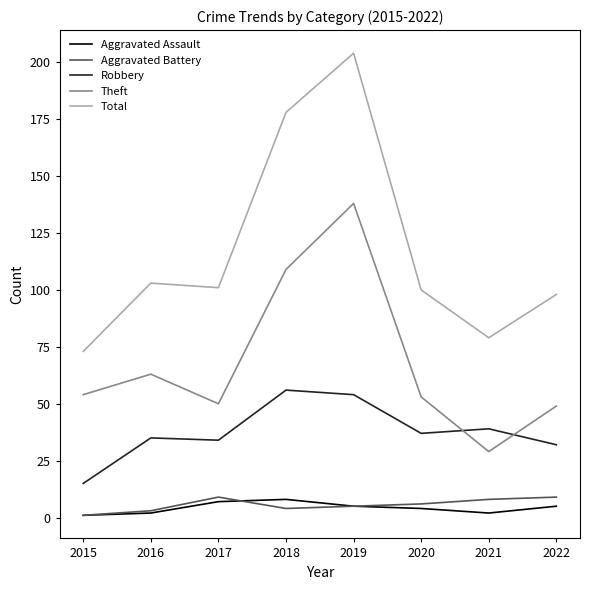

What is the average value of the Aggravated Assault series?

4